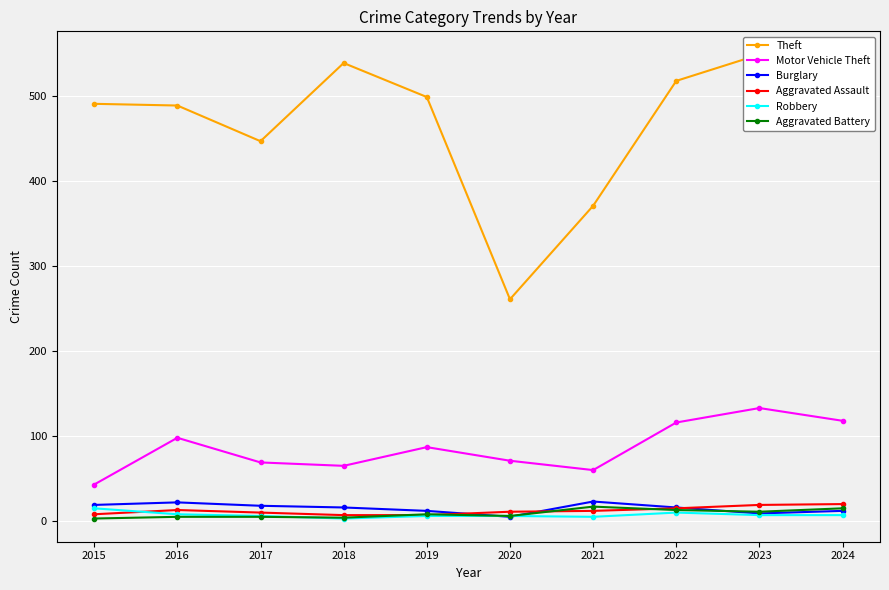

At which label does Motor Vehicle Theft reach its minimum?

2015